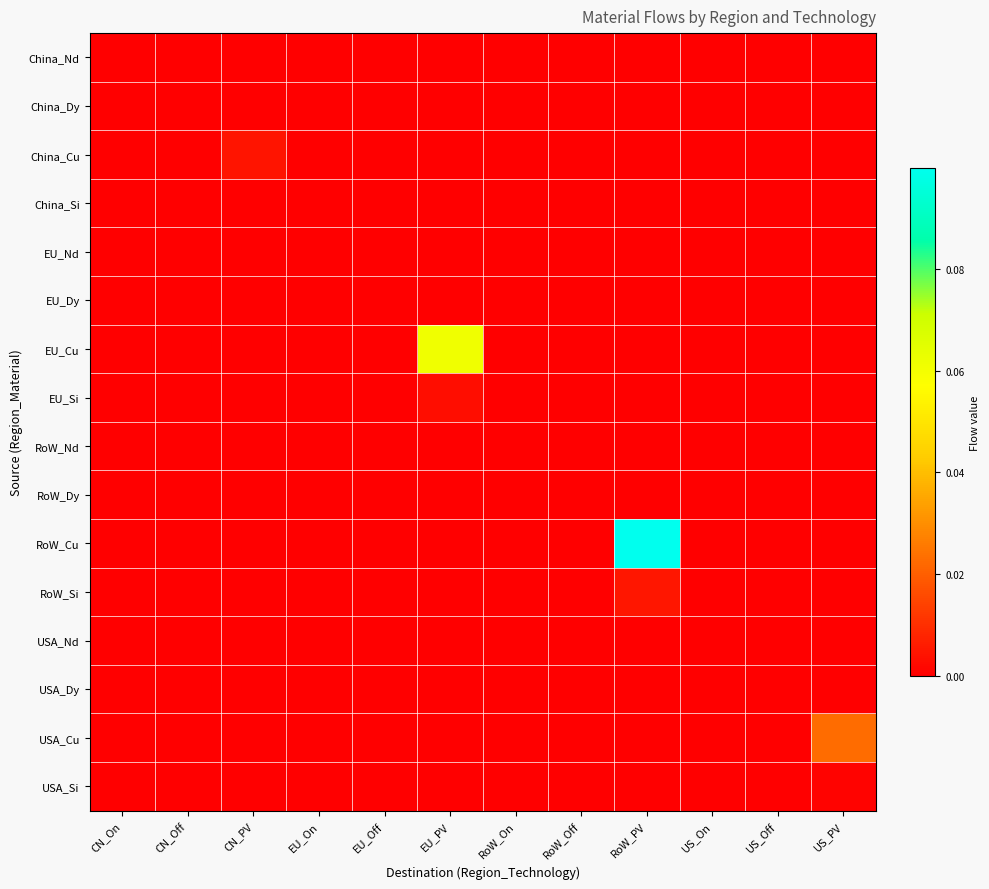

Which label corresponds to the smallest value in the chart?

CN_On